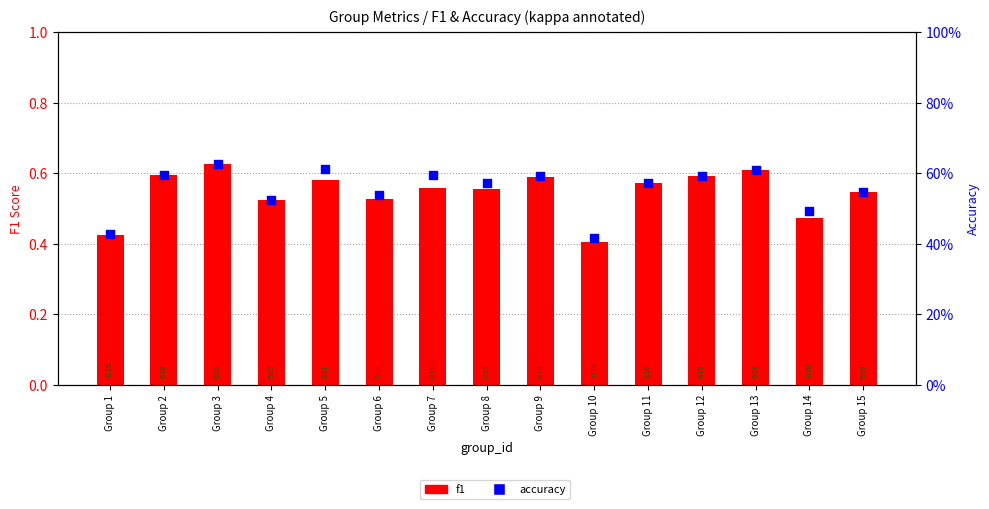

At which category is the sum across all series the highest?

Group 3